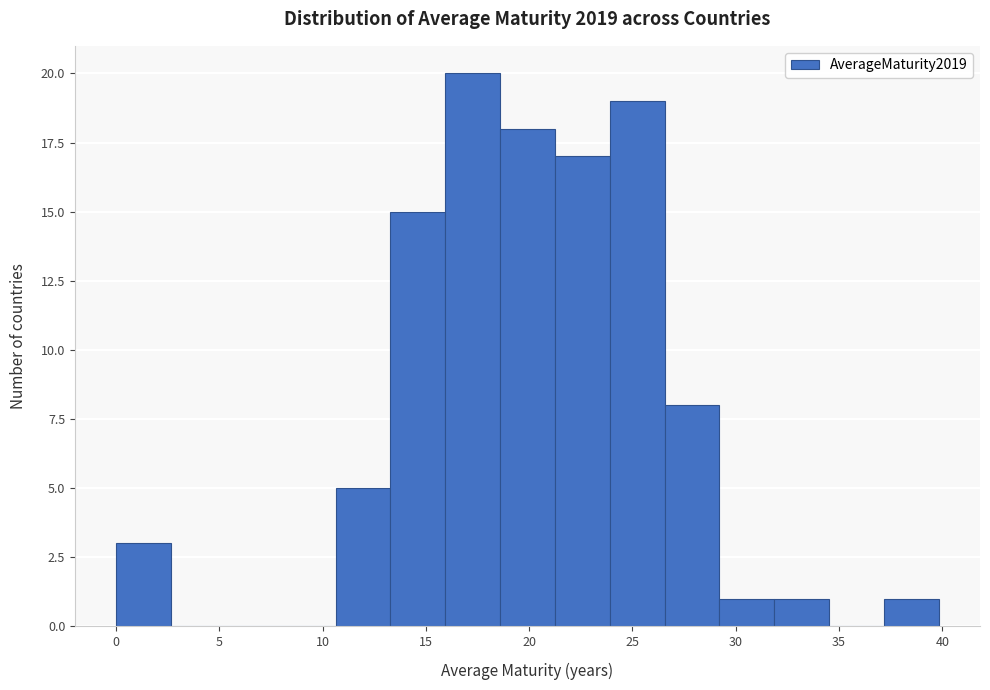

Which range on the x-axis has the tallest bar?

16.0 to 18.5